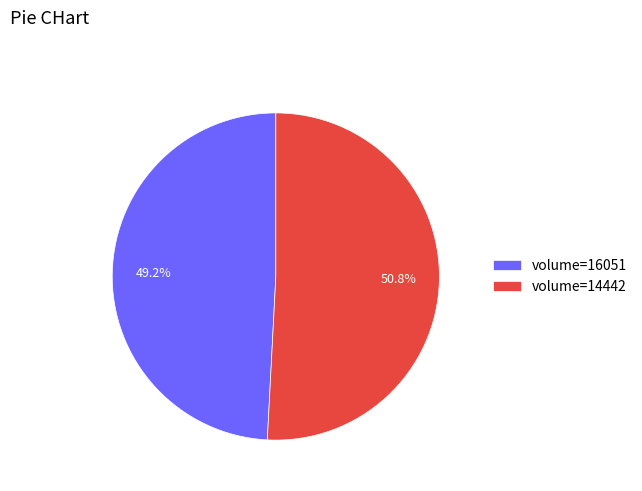

Which has a higher value, volume=16051 or volume=14442?

volume=14442